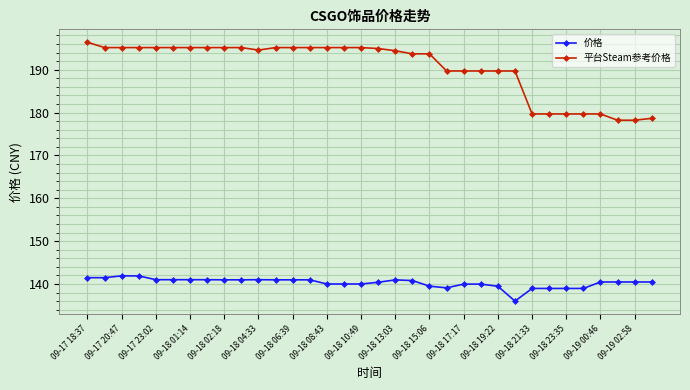

What is the value of the 平台Steam参考价格 point at the 20th from the left?

193.7